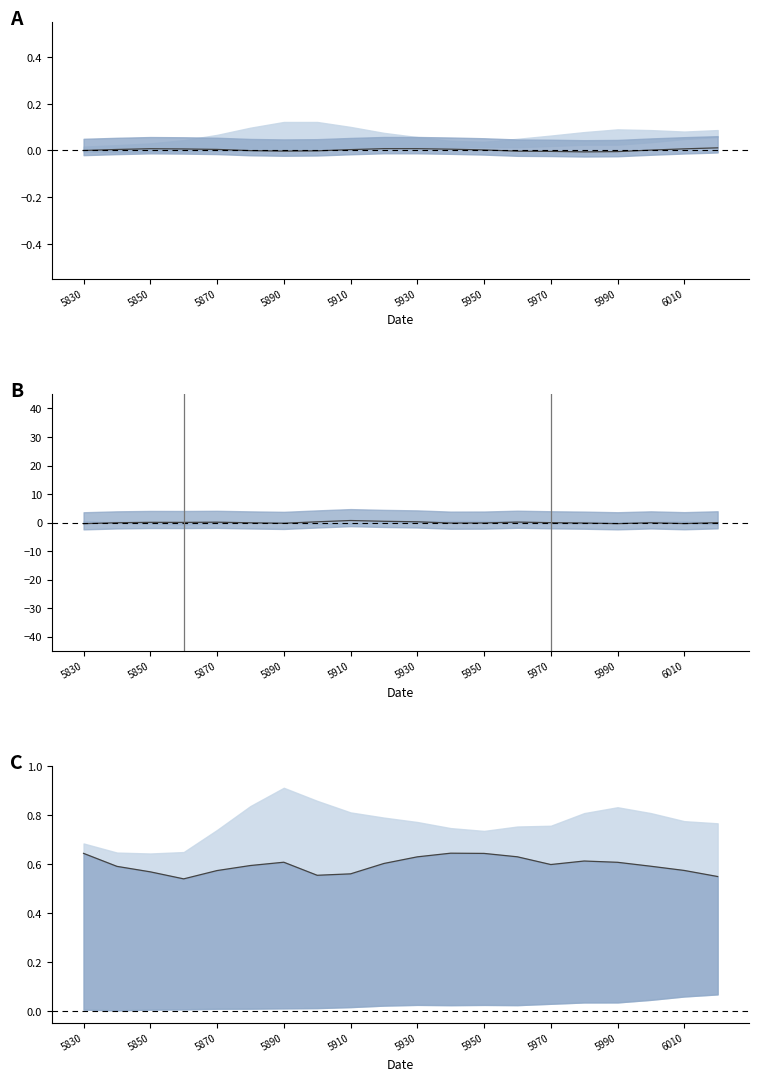

True or false: col_3 and col_2 intersect in this chart.

False